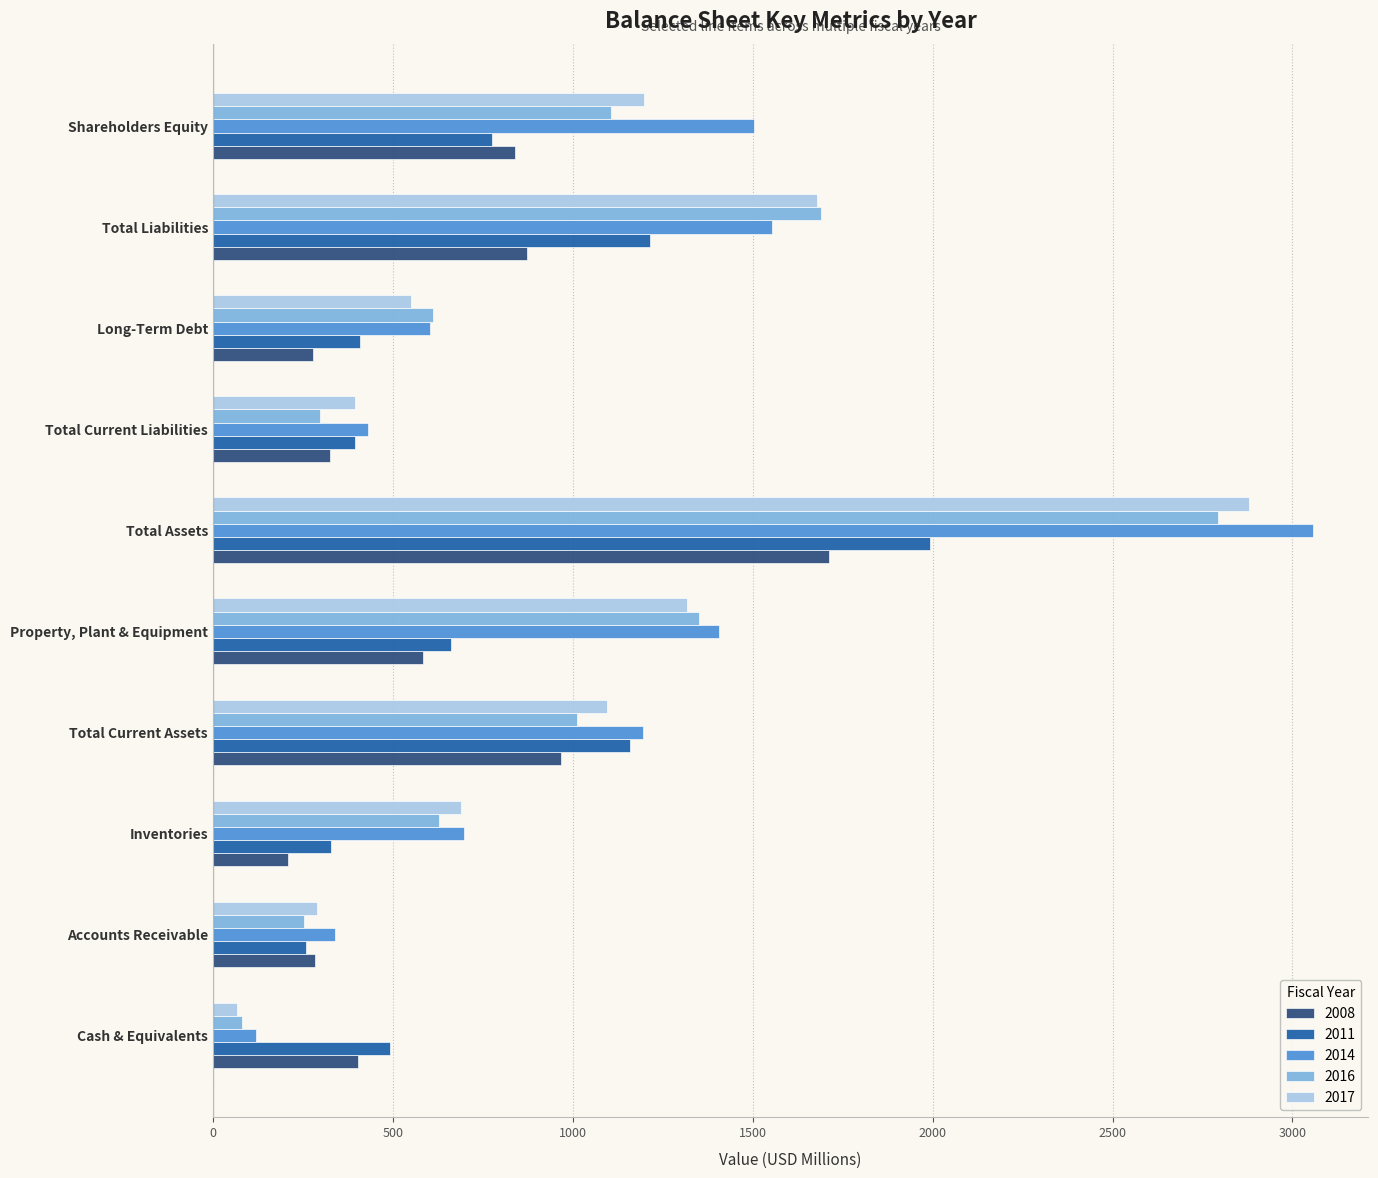

What is the smallest value displayed?

66